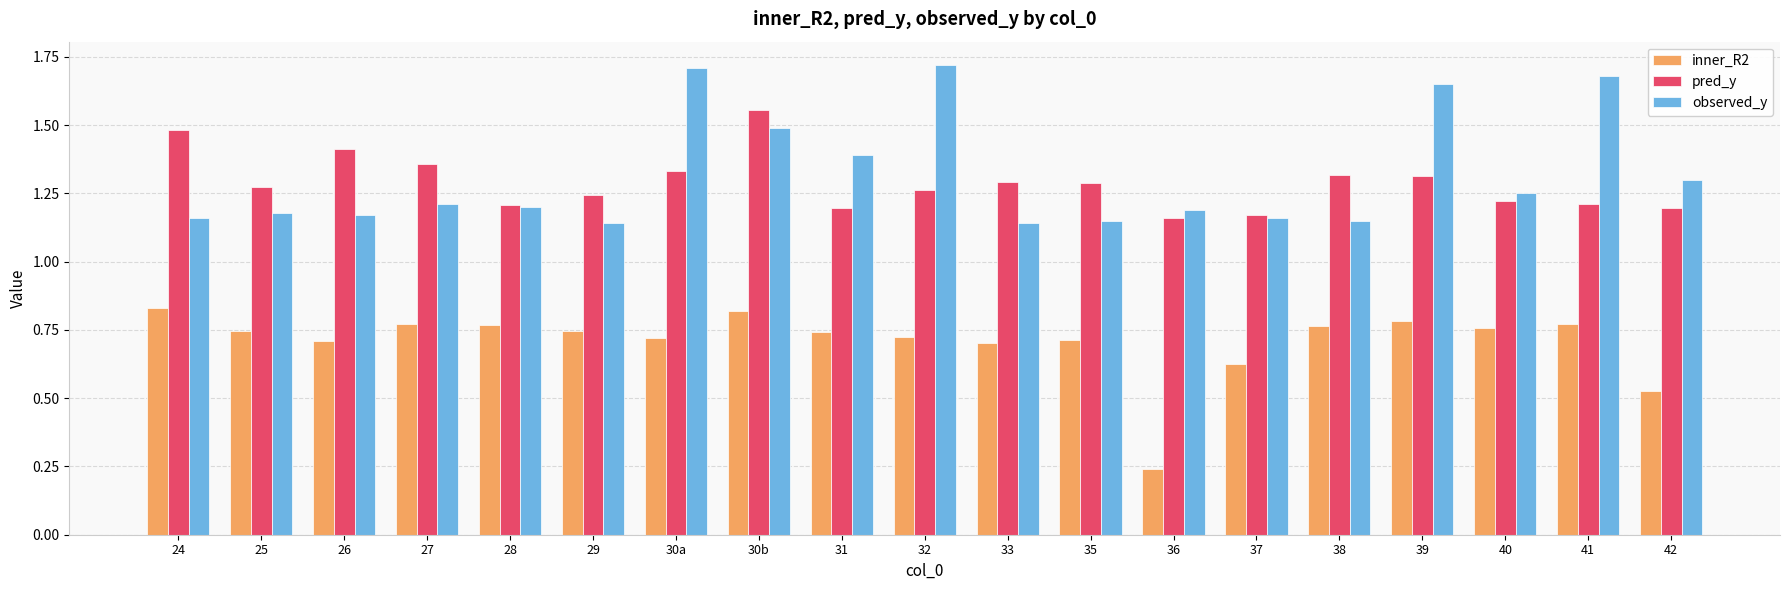

What is the sum of all pred_y values?

24.5